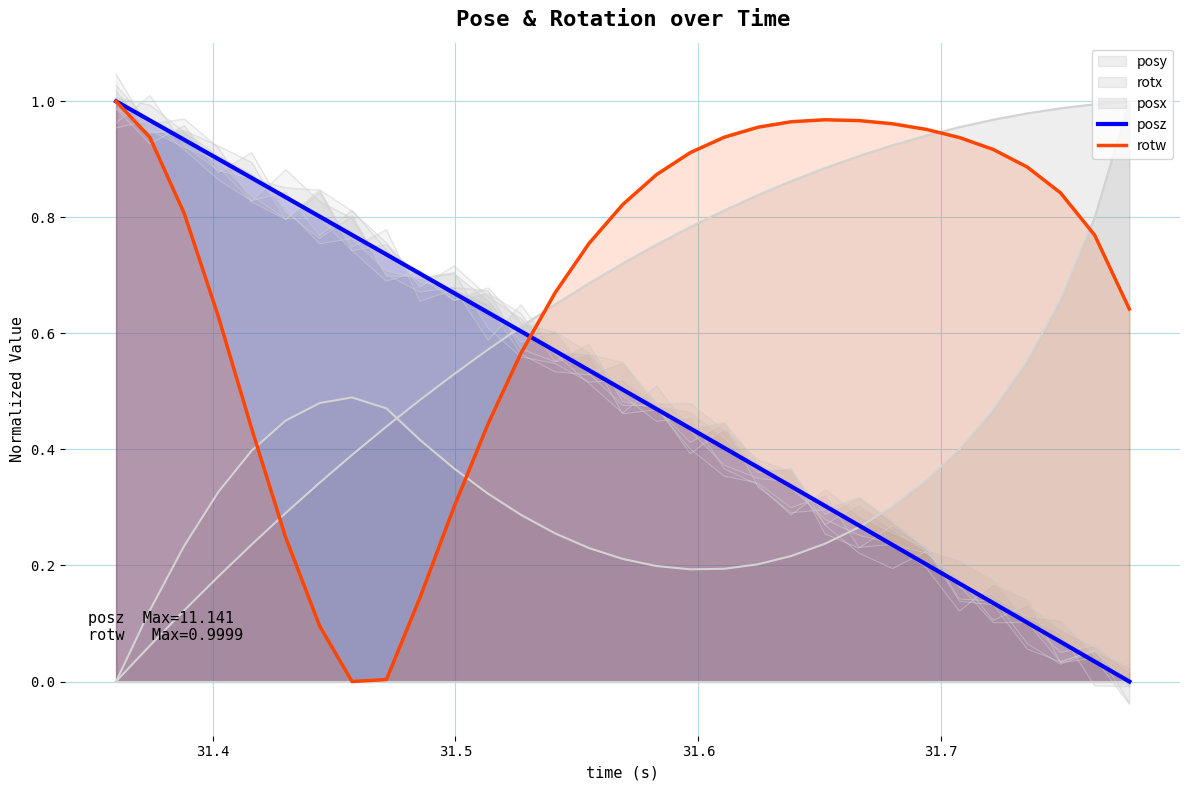

Reading right to left, extract all data points from this chart.

posz: 0.0	0.0	0.1	0.1	0.1	0.2	0.2	0.2	0.3	0.3	0.3	0.4	0.4	0.4	0.5	0.5	0.5	0.6	0.6	0.6	0.7	0.7	0.7	0.8	0.8	0.8	0.9	0.9	0.9	1.0	1.0
rotw: 0.6	0.8	0.8	0.9	0.9	0.9	1.0	1.0	1.0	1.0	1.0	1.0	0.9	0.9	0.9	0.8	0.8	0.7	0.6	0.4	0.3	0.1	0.0	0.0	0.1	0.2	0.4	0.6	0.8	0.9	1.0